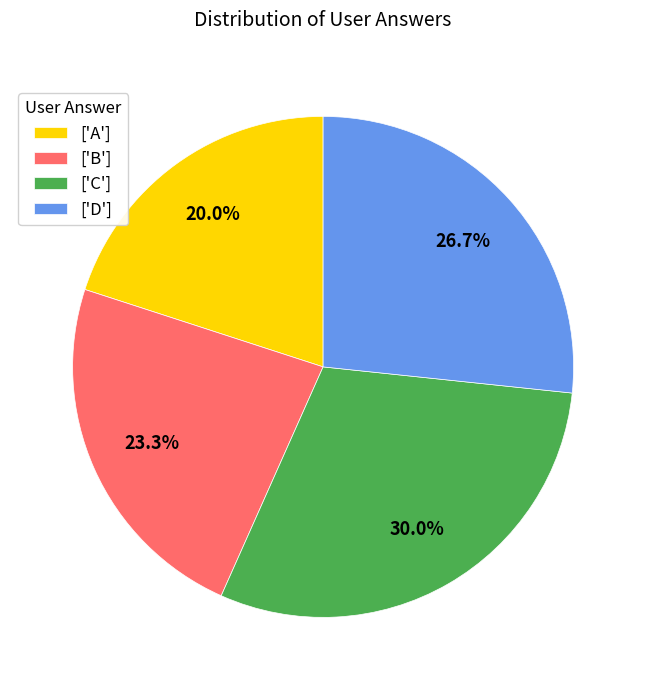

Between ['A'] and ['D'], which is larger?

['D']